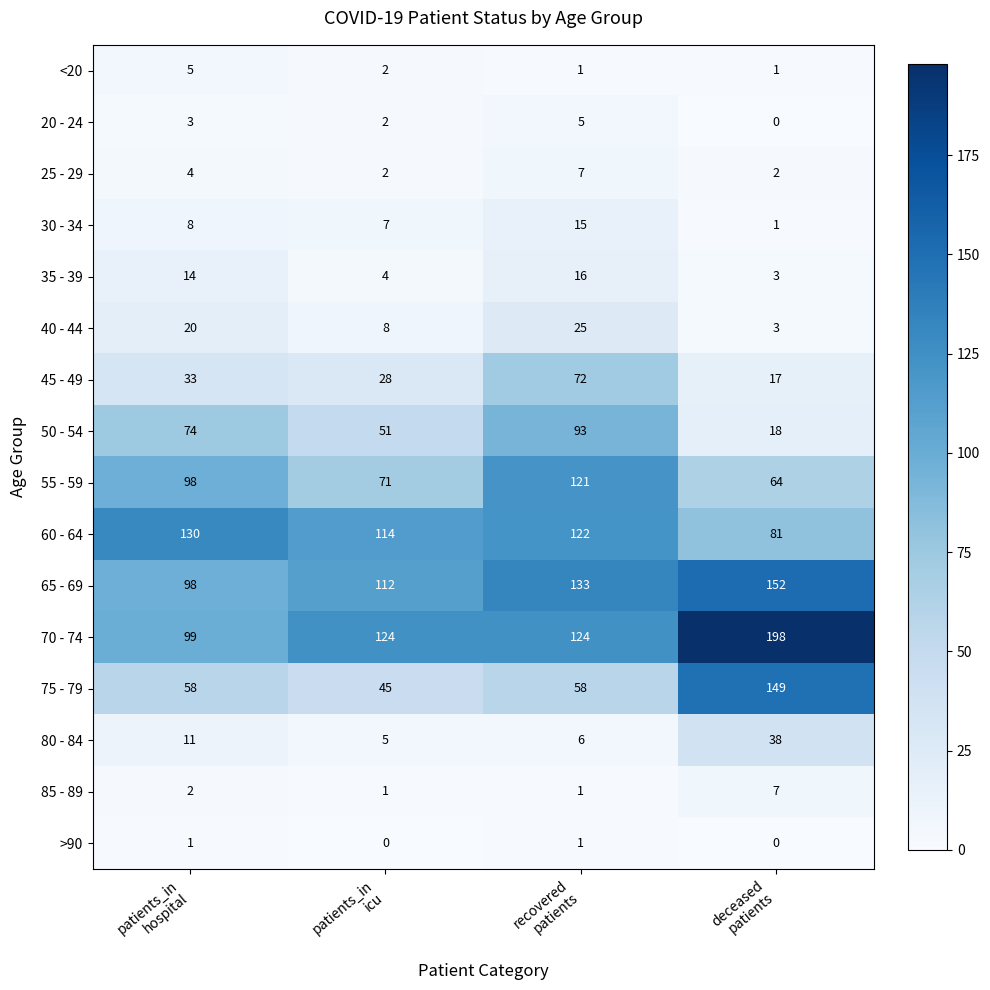

How many 40 - 44 values are between 8 and 25?

3